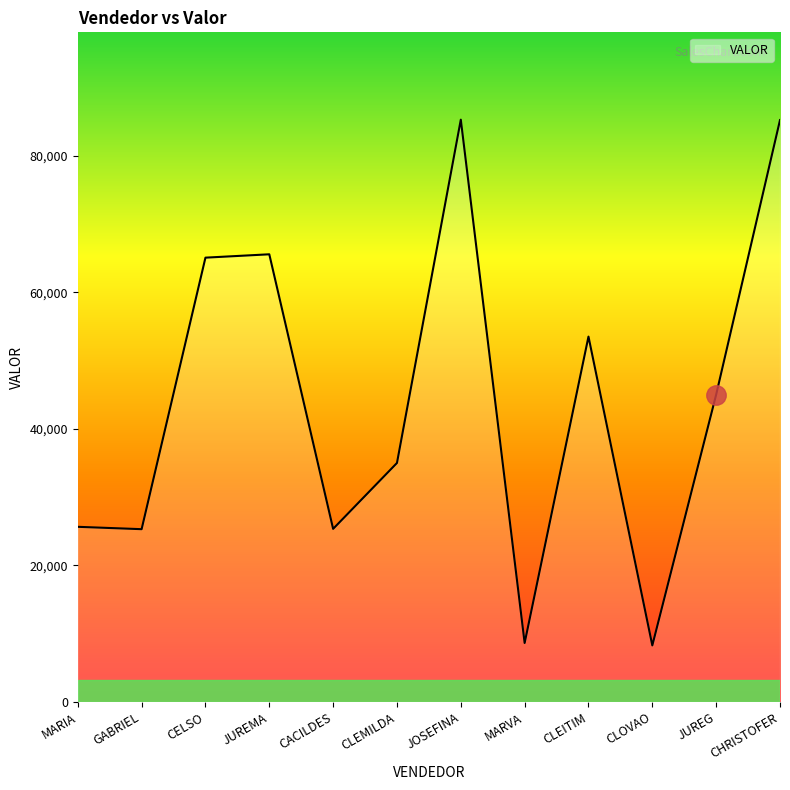

The chart shows a value of 34244 at GABRIEL. True or false?

False